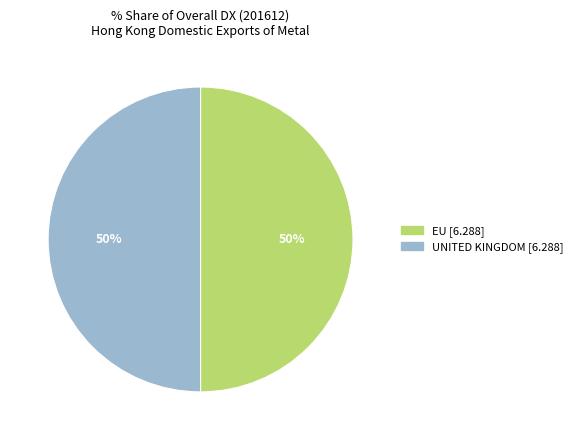

To the nearest percent, what is the average slice percentage?

50%